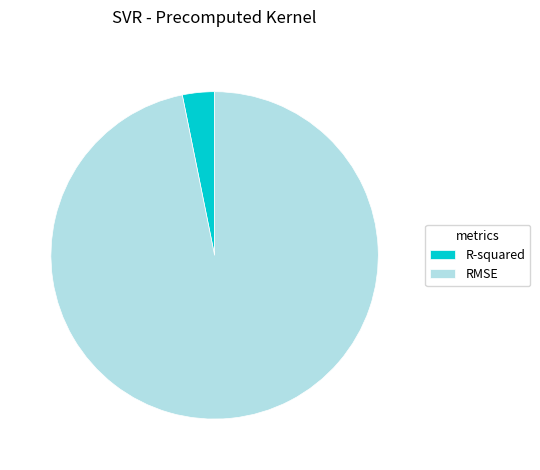

Combined, do RMSE and R-squared account for over 50%?

Yes